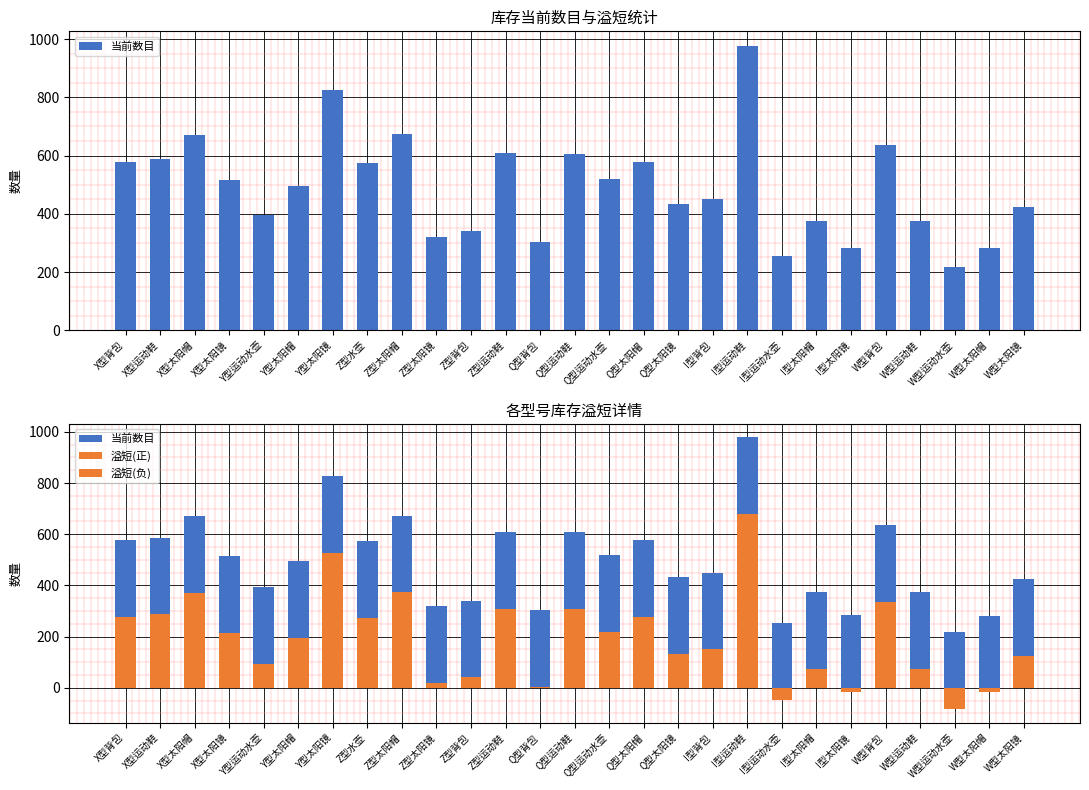

How many categories are shown in the chart?

27